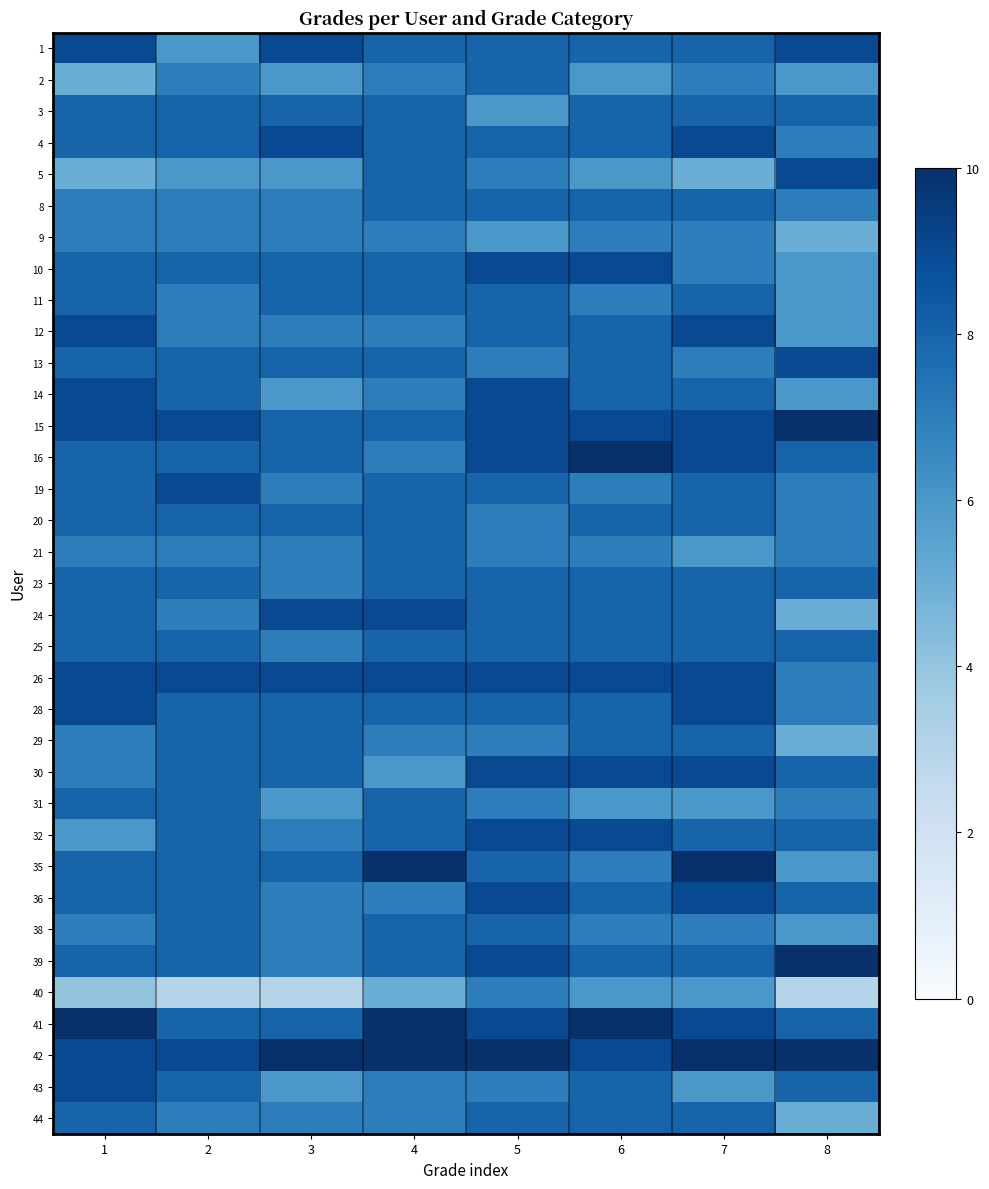

What is the difference between the highest and lowest values at 3?

7